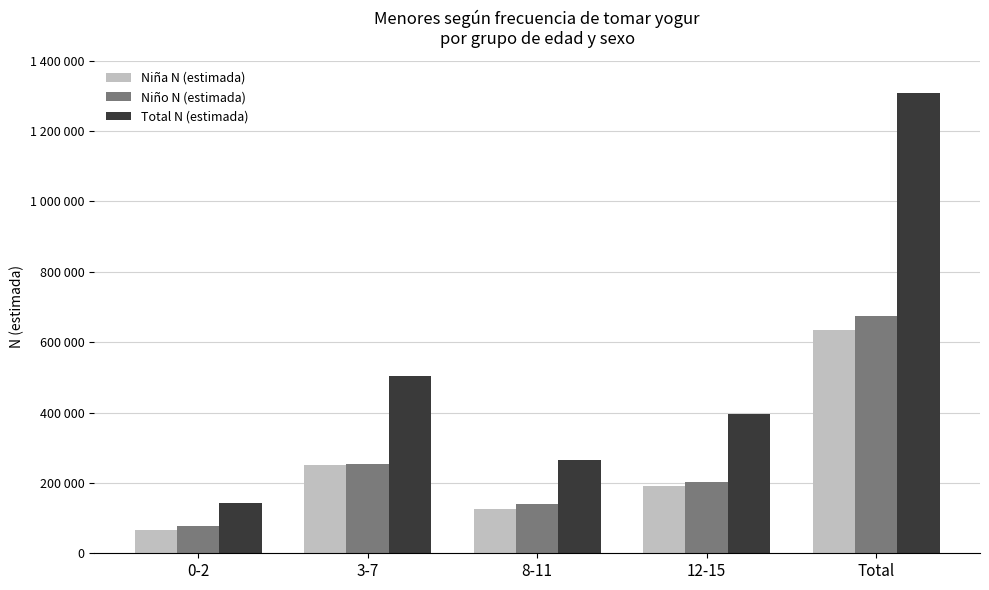

What is the sum of all Total N (estimada) values?

2615586